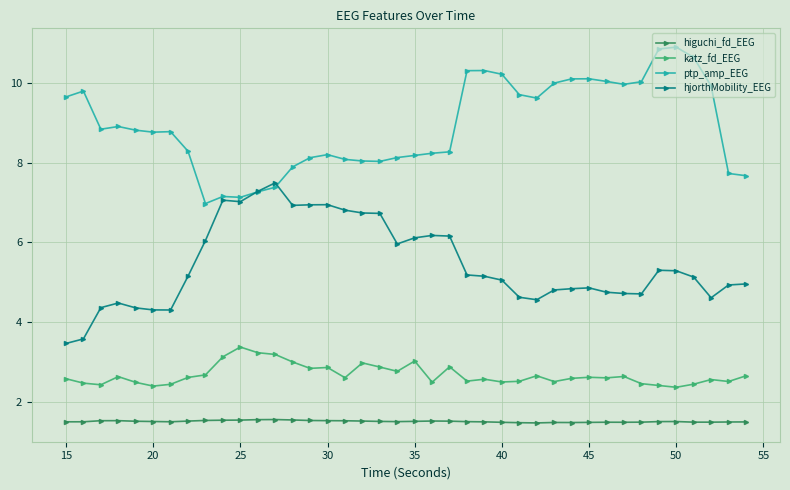

What is the value of the katz_fd_EEG point at the 16th from the left?

2.9